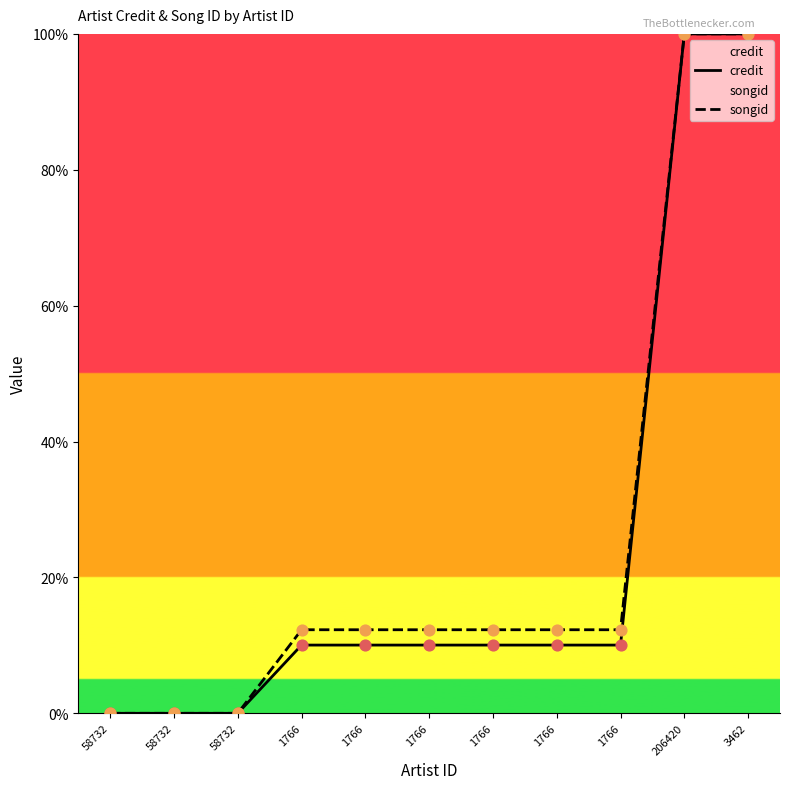

Is the value of songid at 1766 greater than the value of credit at 1766?

Yes